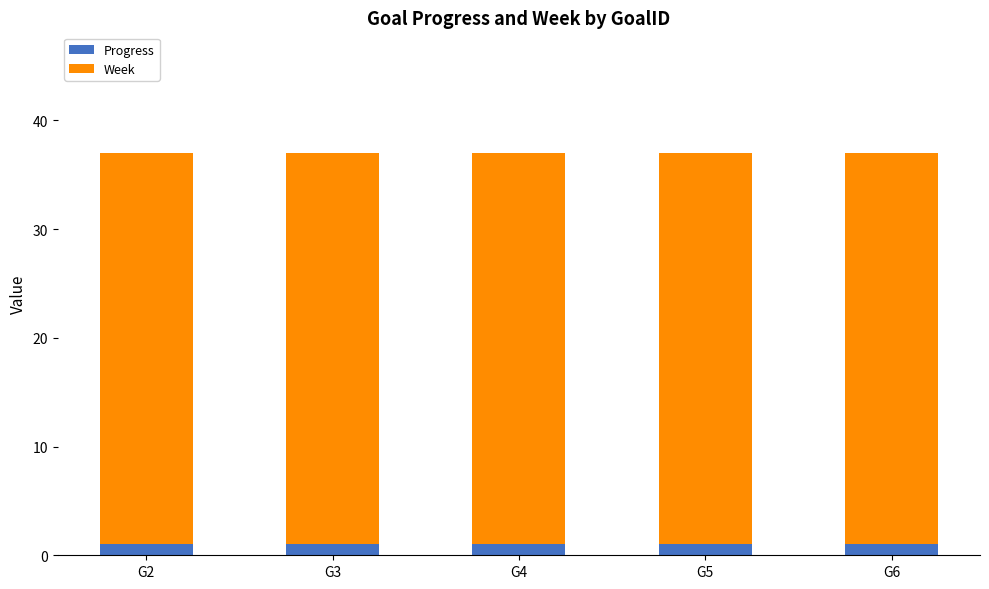

What is the total value across all series at G2?

37